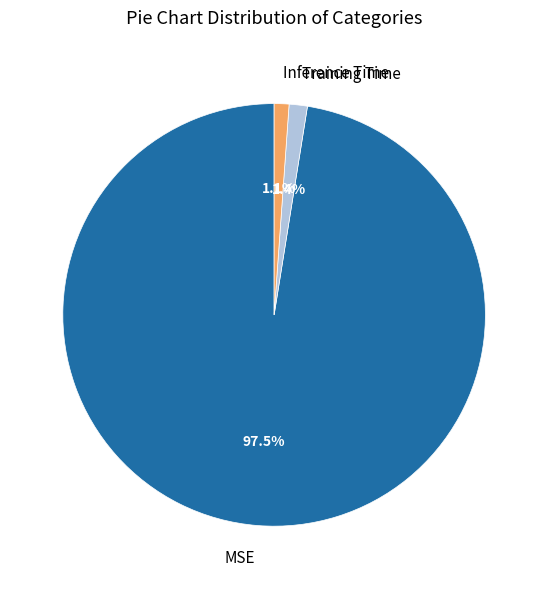

What is the total percentage of MSE and Training Time?

98.9%